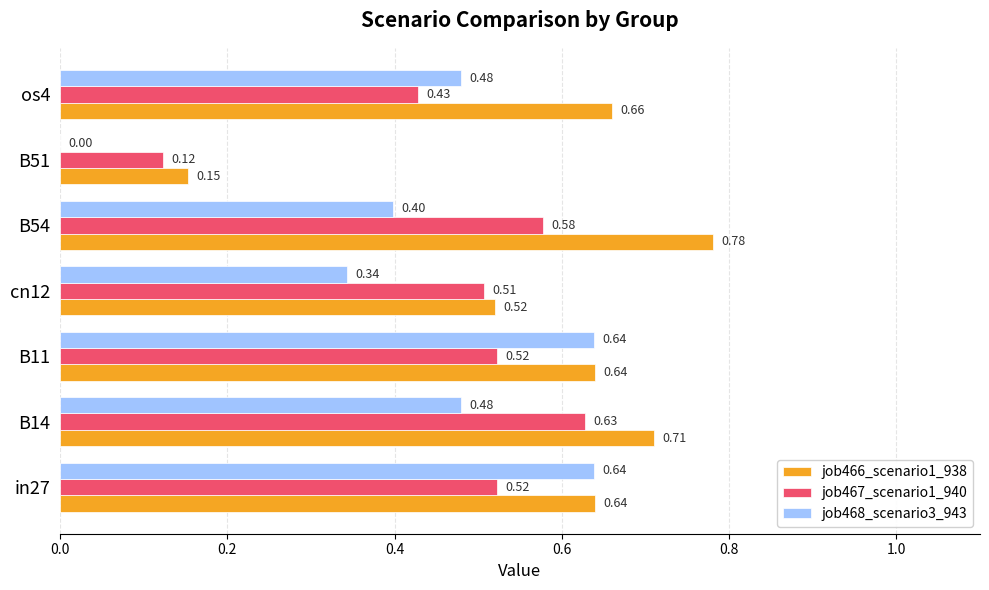

What is the sum of the job468_scenario3_943 values at in27 and B54?

1.0